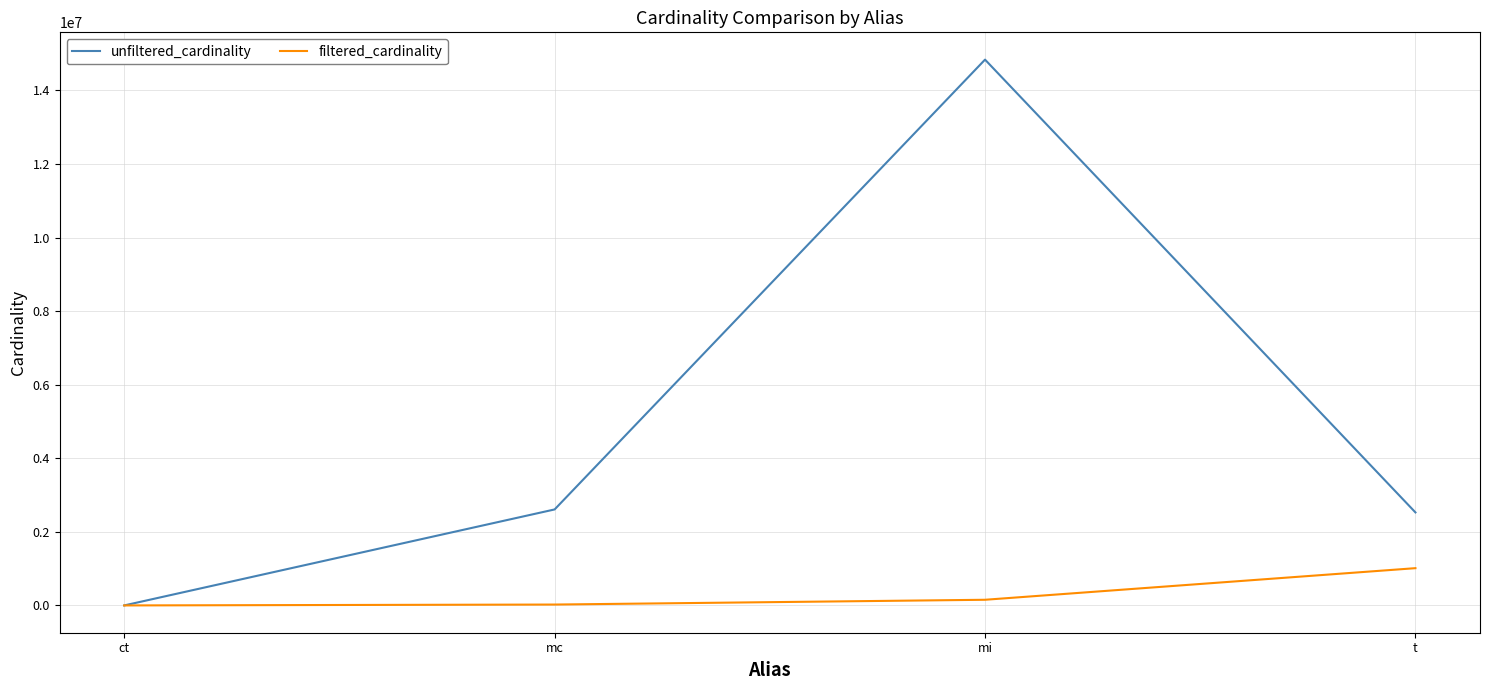

List the series in order of their peak value, lowest first.

filtered_cardinality, unfiltered_cardinality